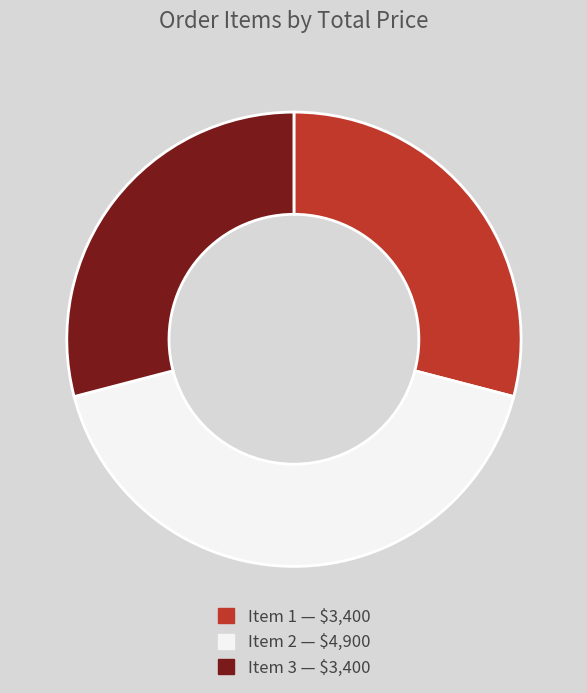

Is there any slice that represents more than half of the pie?

No